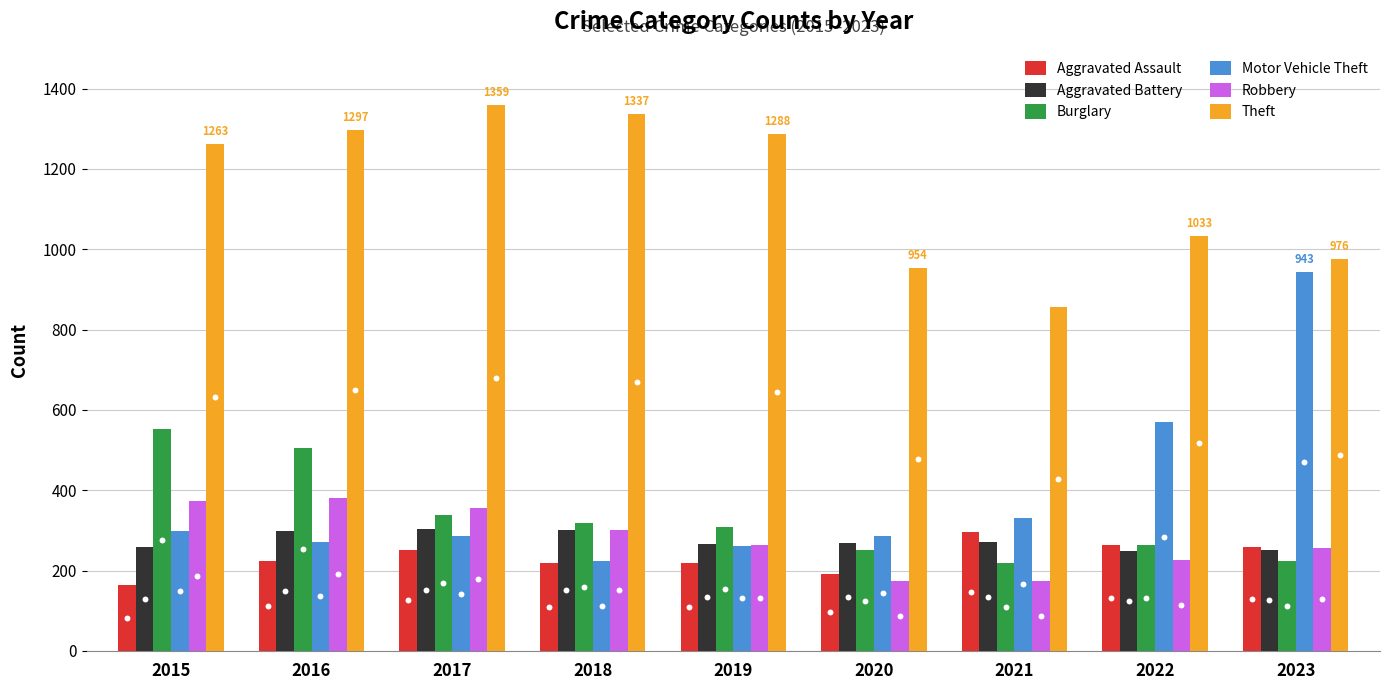

Which series reaches the maximum Y coordinate?

Theft